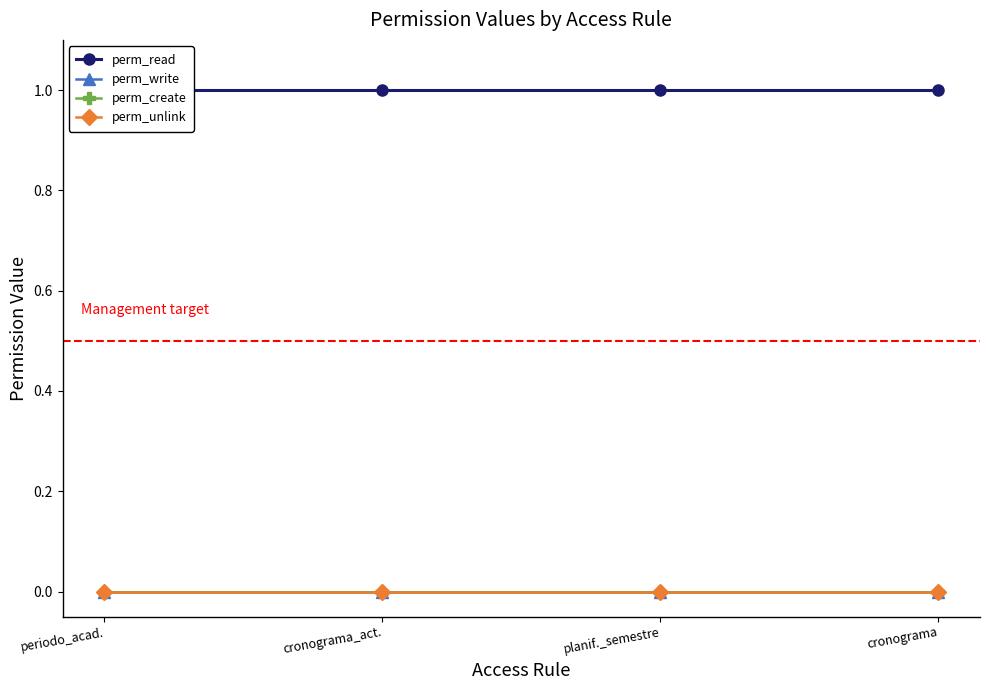

Is it true that perm_create equals 0 at cronograma_act.?

True